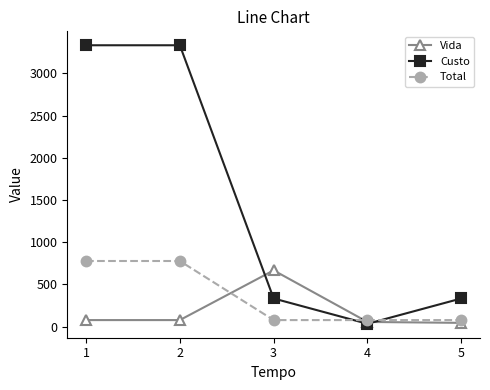

Which series has the largest total across all categories?

Custo